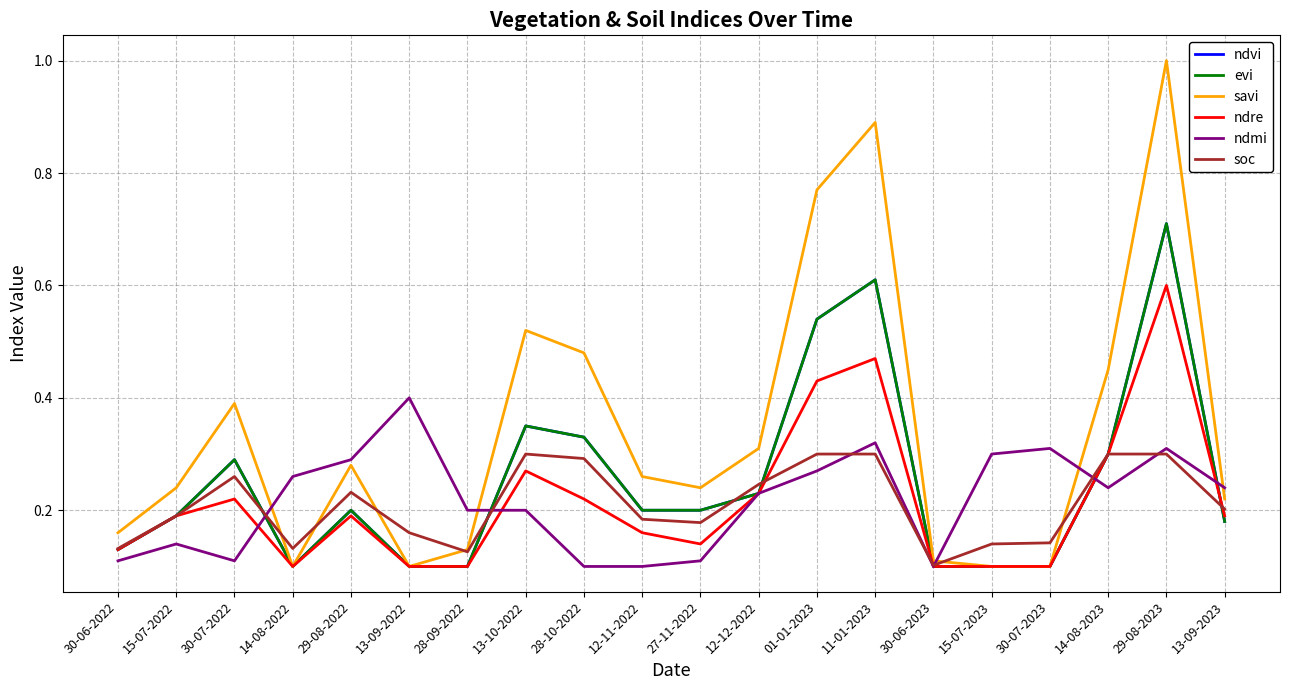

What is the smallest value displayed?

0.1